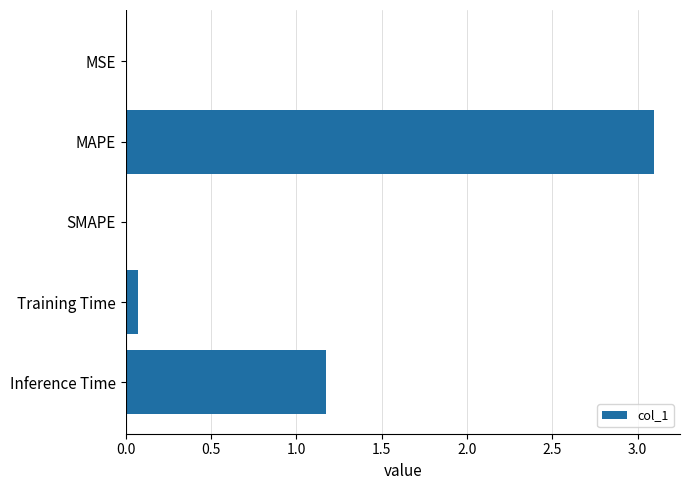

What is the sum of the values at MAPE and SMAPE?

3.1